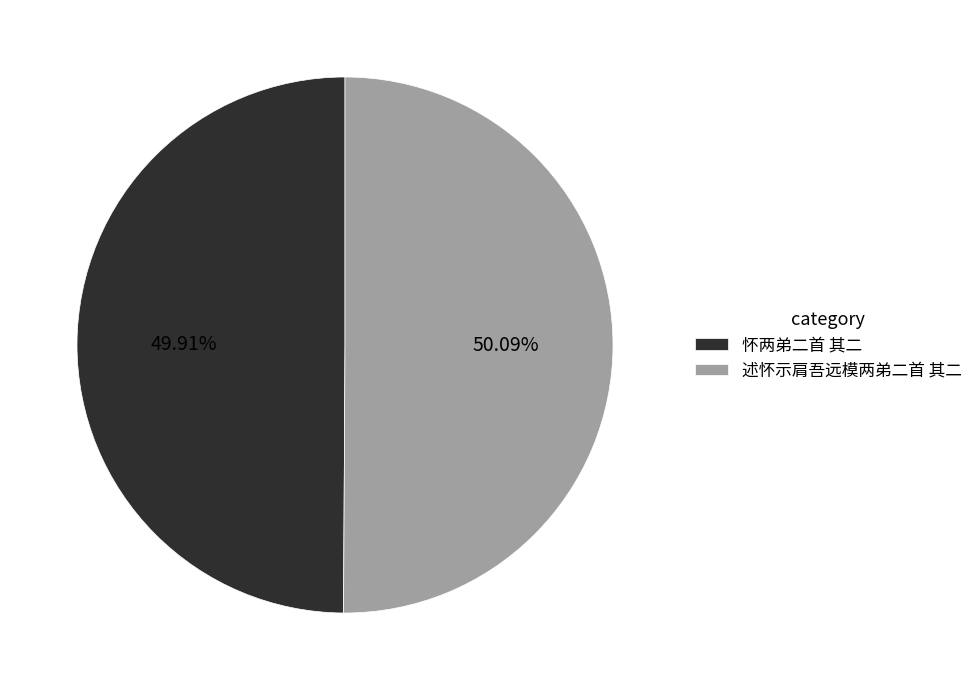

To the nearest percent, what is the combined percentage of 述怀示肩吾远模两弟二首 其二 and 怀两弟二首 其二?

100%